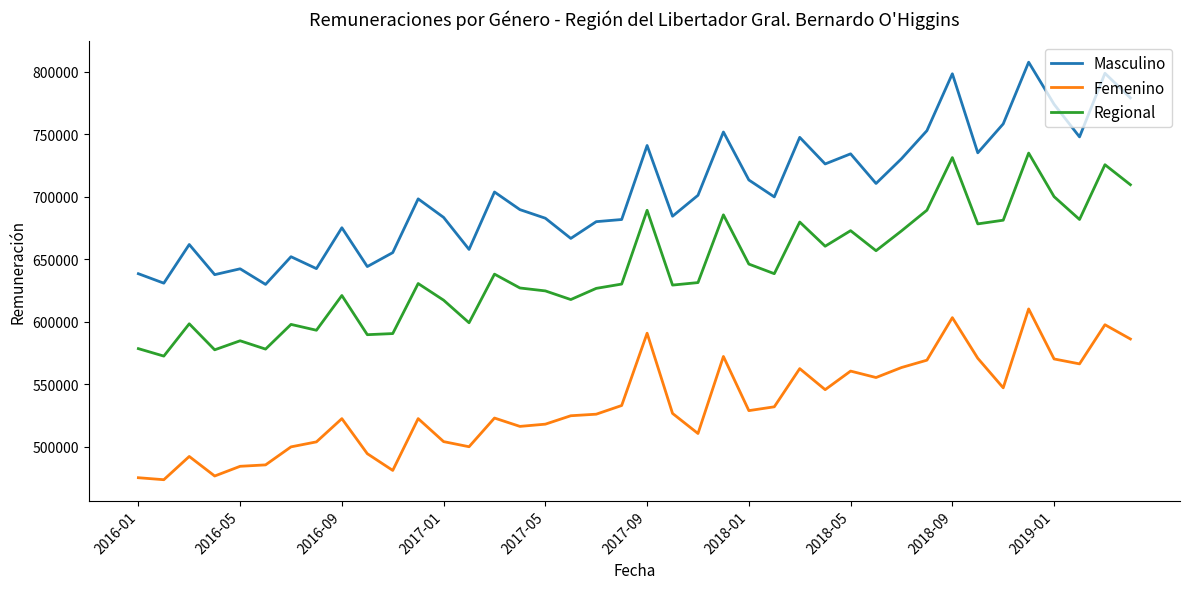

Is this an area chart (filled region under the line)?

No